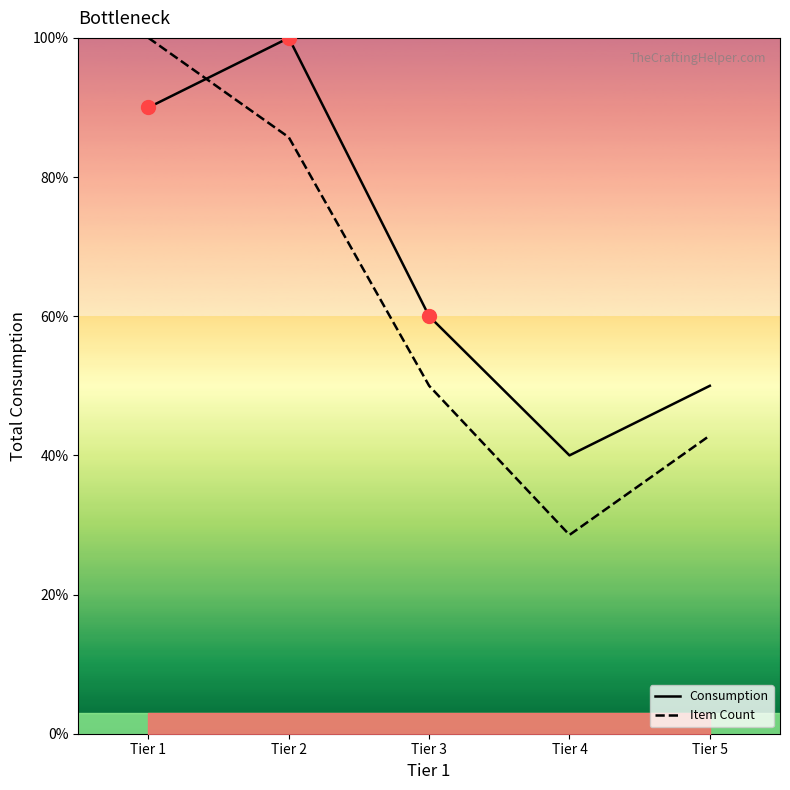

At how many categories does at least one series exceed 90?

2